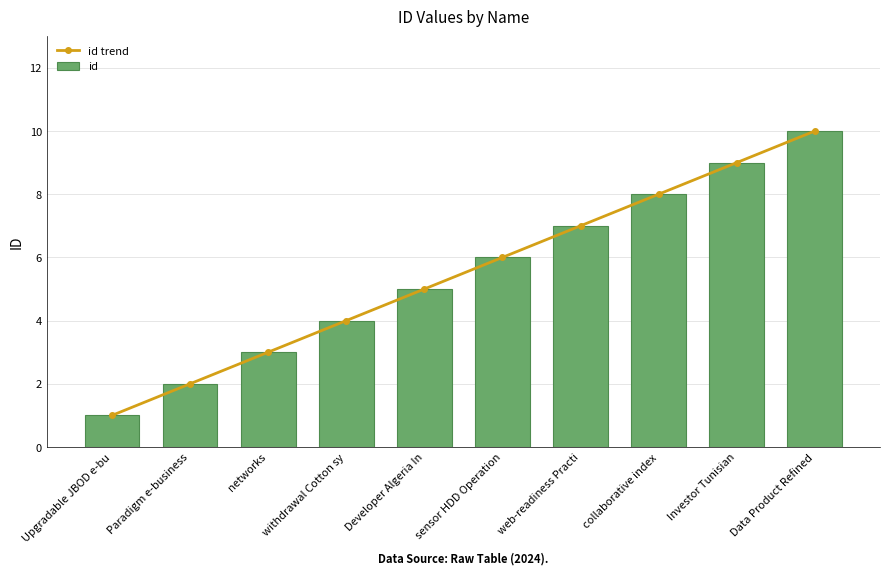

Reading left to right, list all the values displayed in this chart.

id trend: 1	2	3	4	5	6	7	8	9	10
id: 1	2	3	4	5	6	7	8	9	10